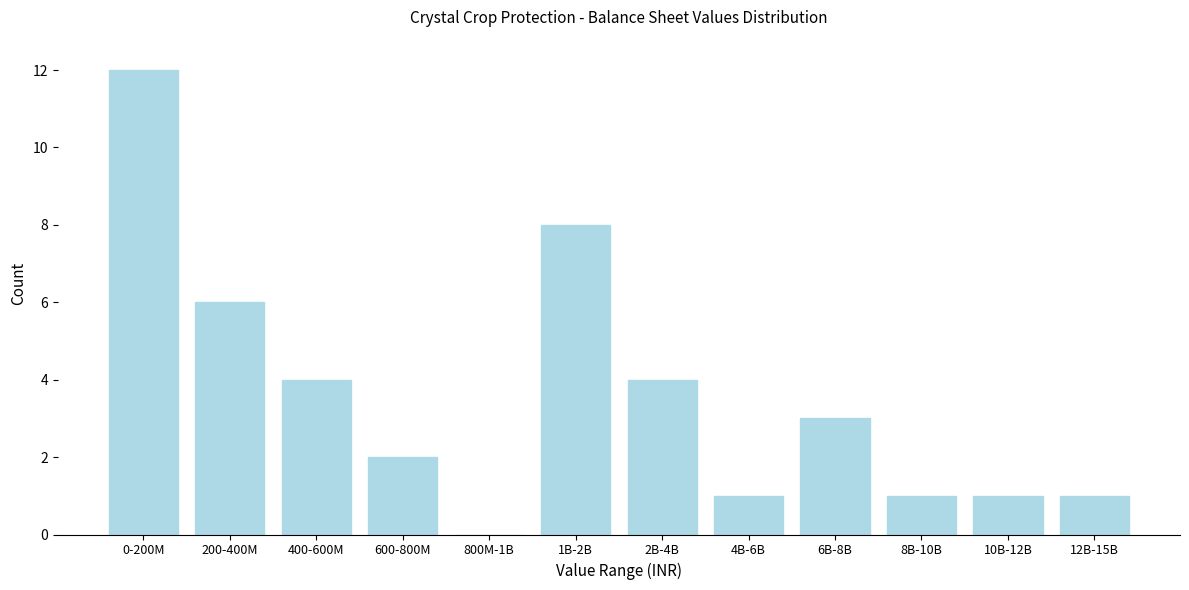

Reading left to right, extract all data points from this chart.

0-200M=12	200-400M=6	400-600M=4	600-800M=2	800M-1B=0	1B-2B=8	2B-4B=4	4B-6B=1	6B-8B=3	8B-10B=1	10B-12B=1	12B-15B=1